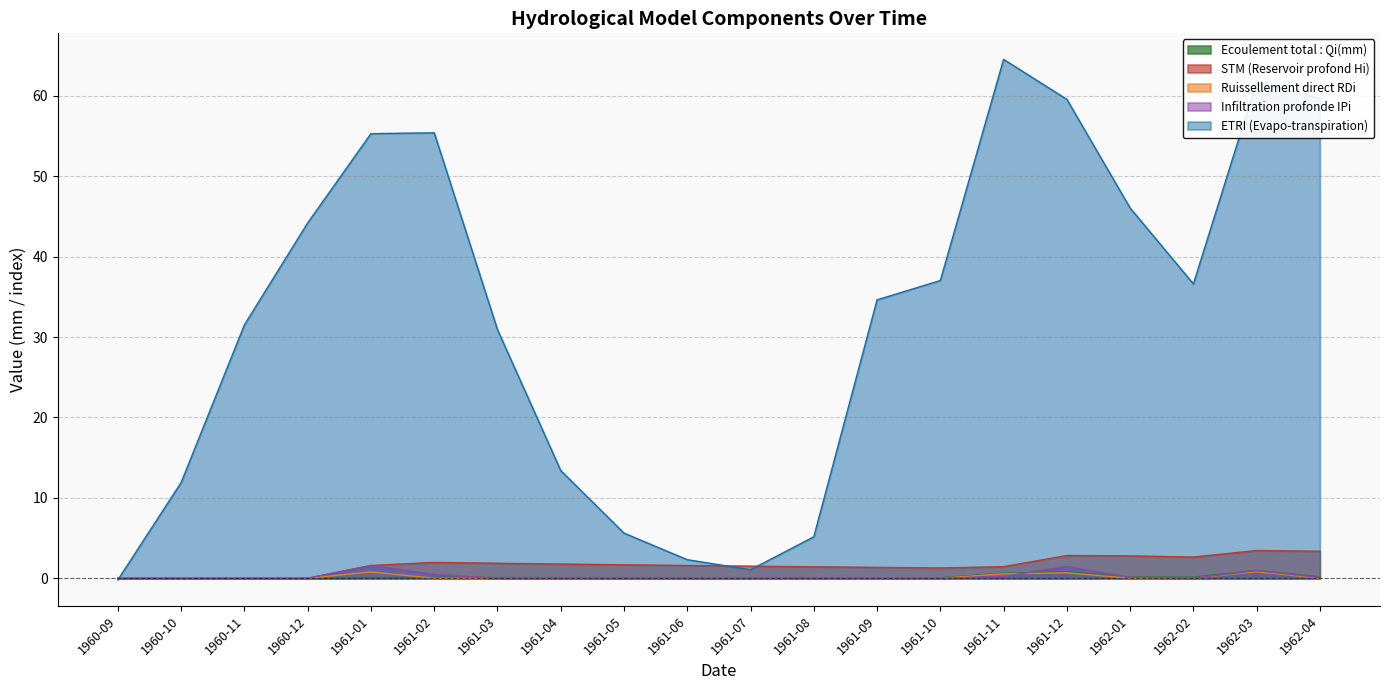

True or false: STM (Reservoir profond Hi) and Ecoulement total : Qi(mm) intersect in this chart.

False